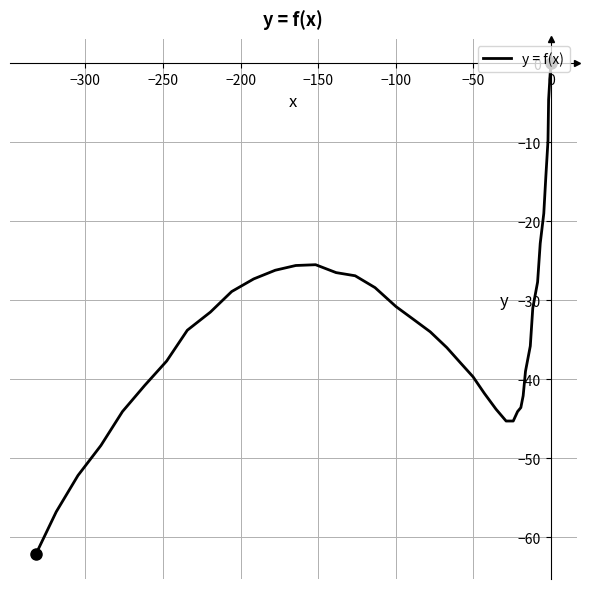

What is the value of the 36th point from the left?

-44.1